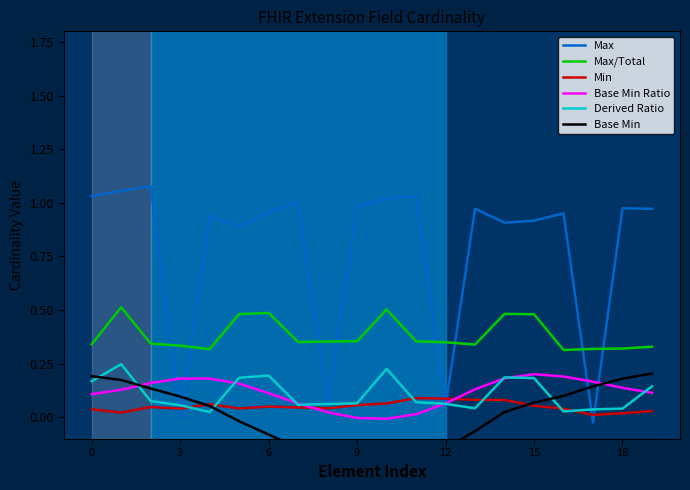

Is it true that Max/Total equals 0.2 at 0?

False